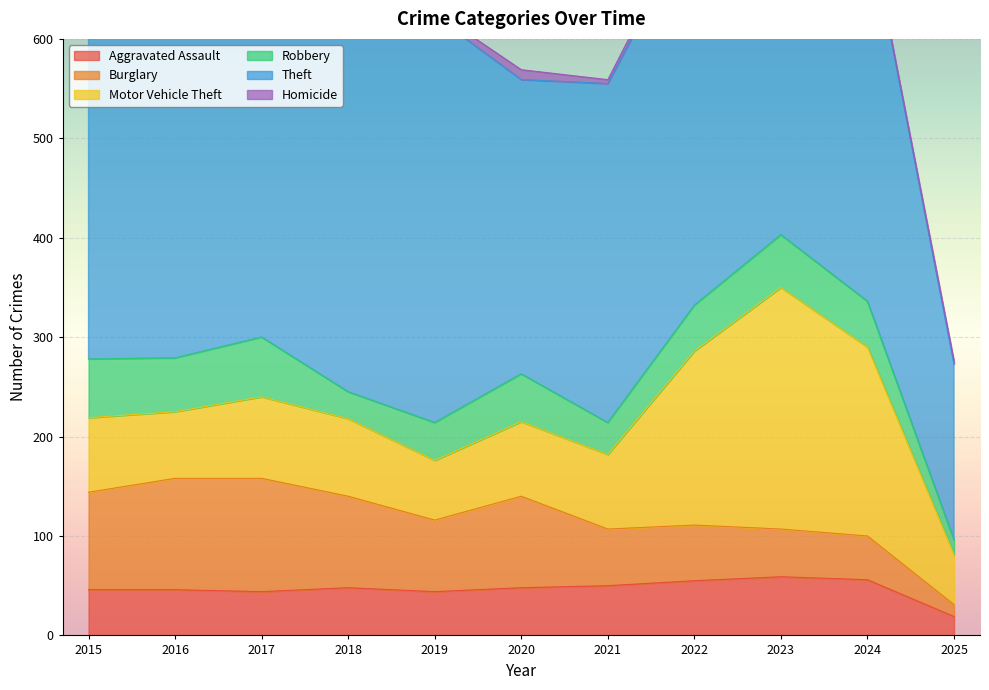

List the labels in order of Robbery value, smallest first.

2025, 2018, 2021, 2019, 2022, 2024, 2020, 2023, 2016, 2015, 2017